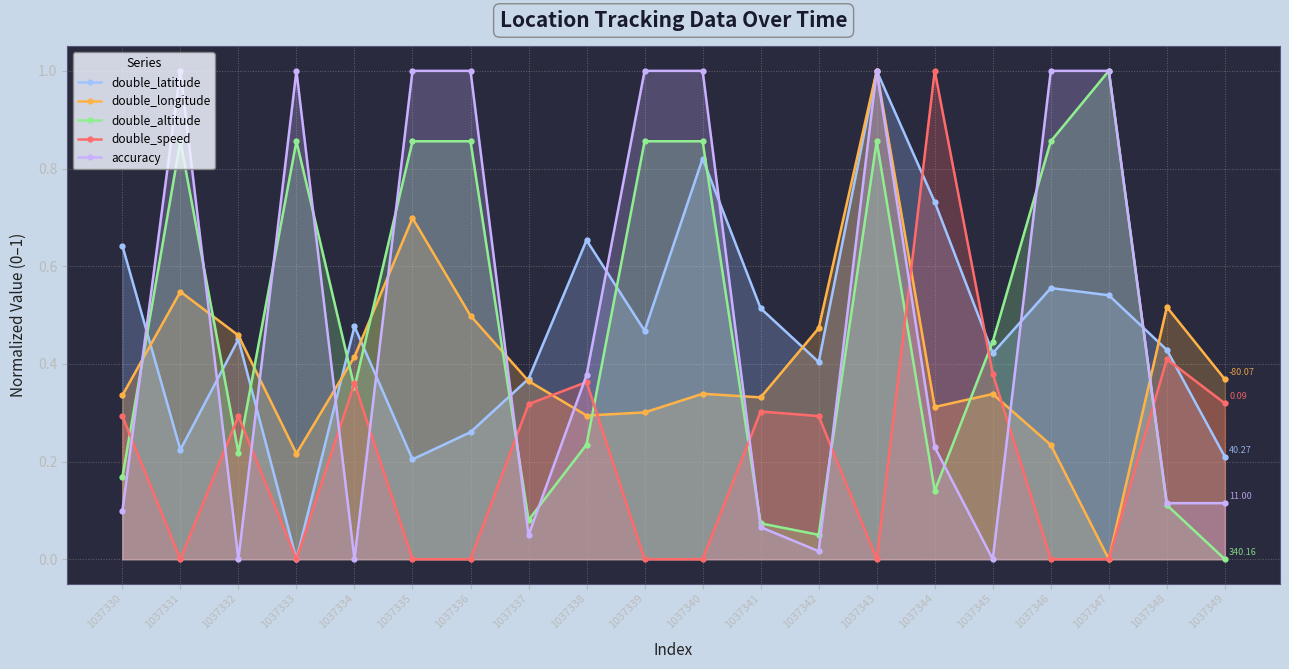

Which series ends up on top after the final intersection of double_longitude and accuracy?

double_longitude